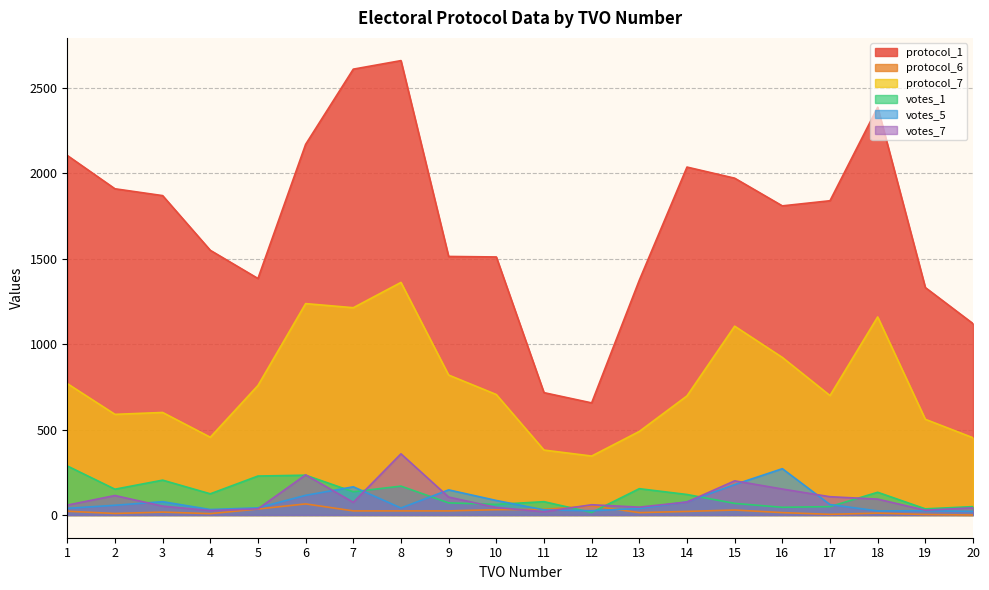

At which label is votes_7 closest to 188?

15